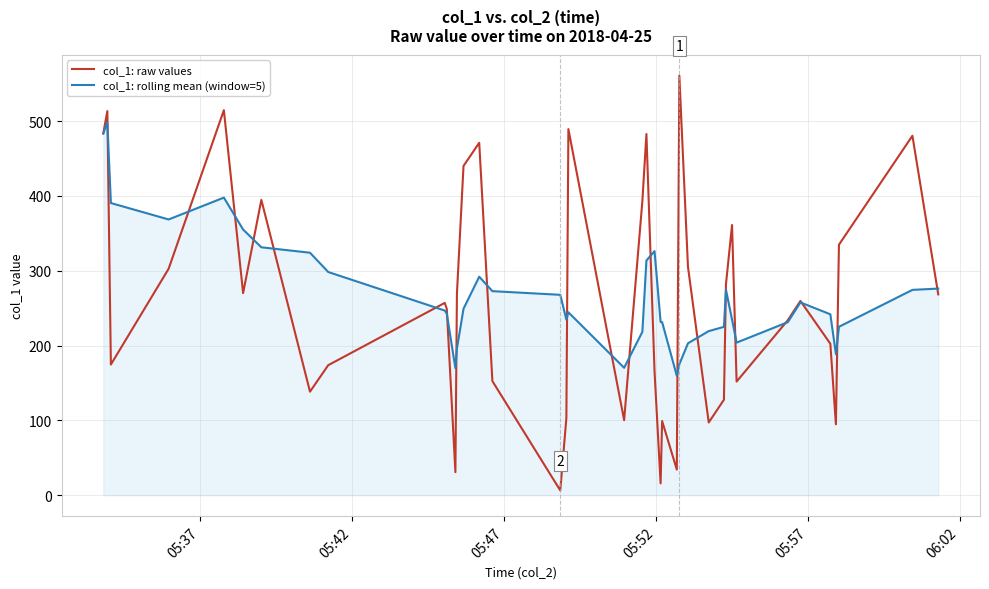

Rank the series by their maximum value, from highest to lowest.

col_1: raw values, col_1: rolling mean (window=5)